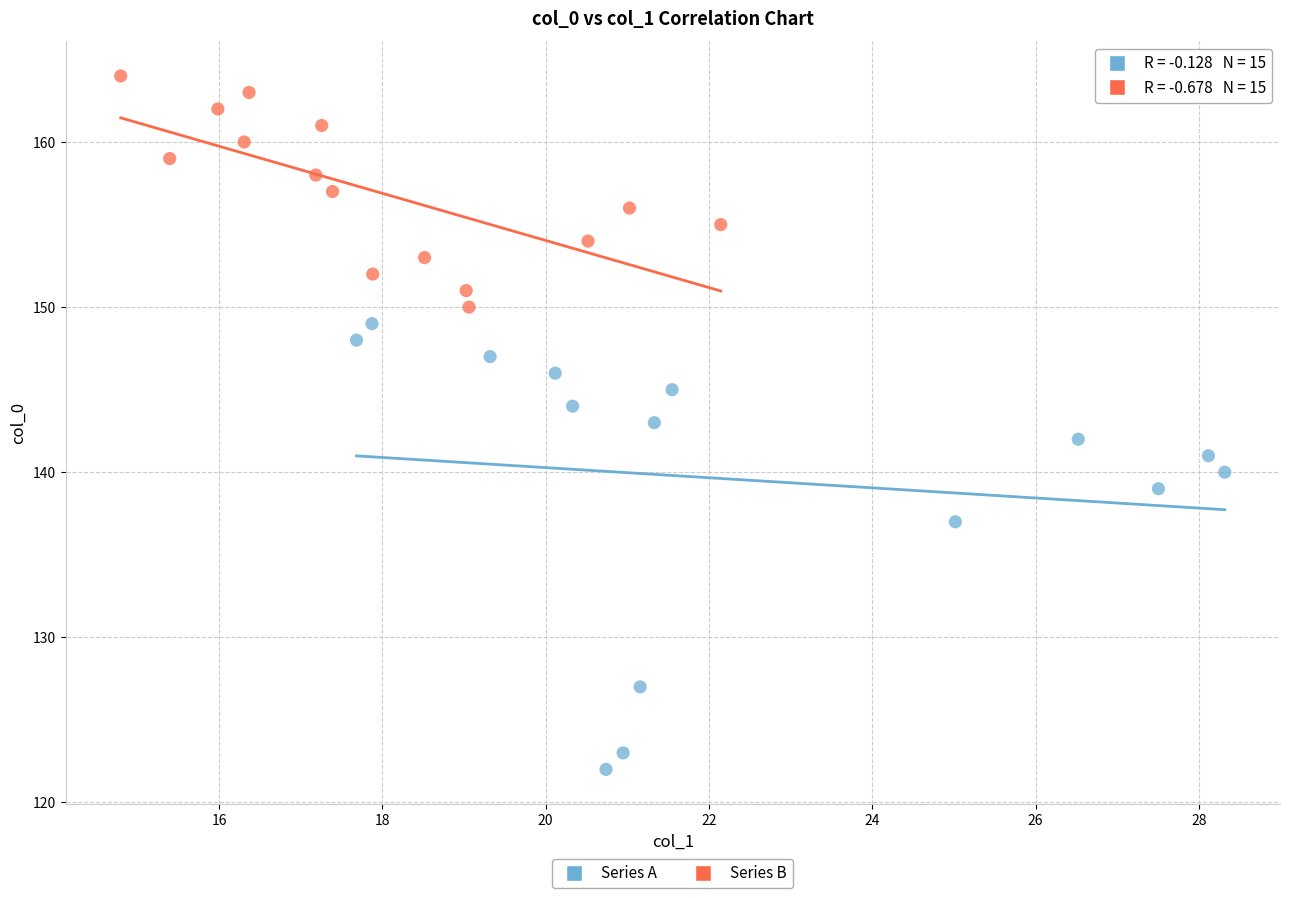

Which series reaches the maximum Y coordinate?

Series B